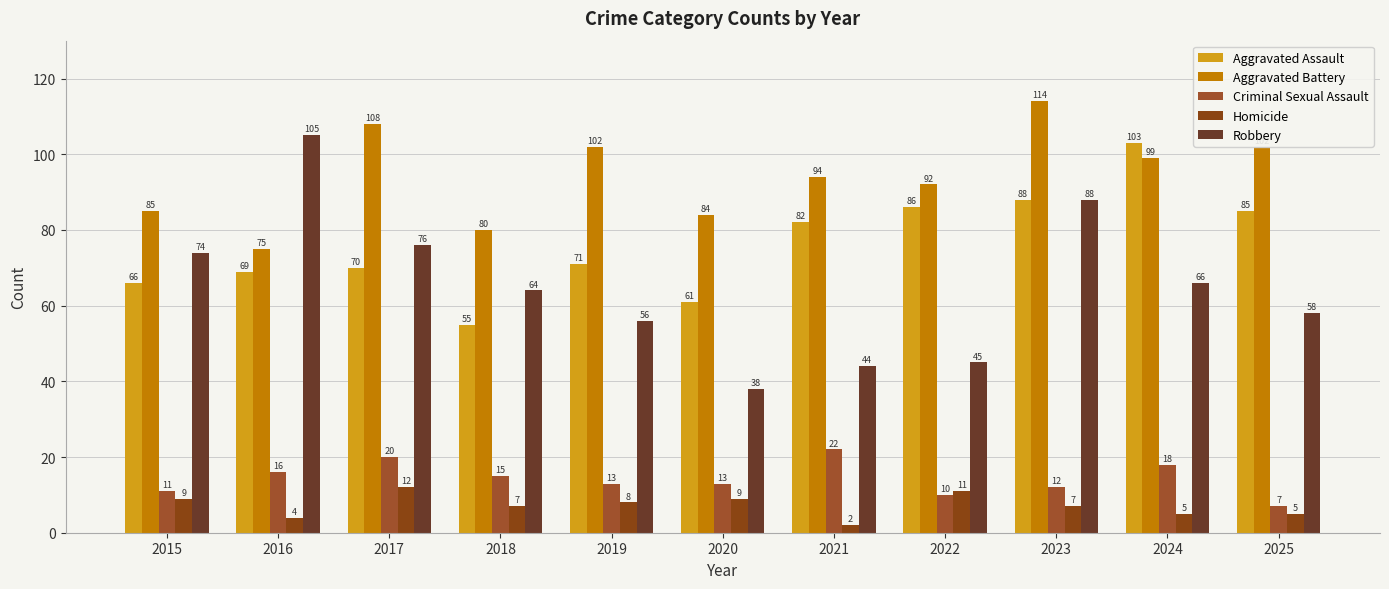

Between 2021 and 2022, which is larger?

2022